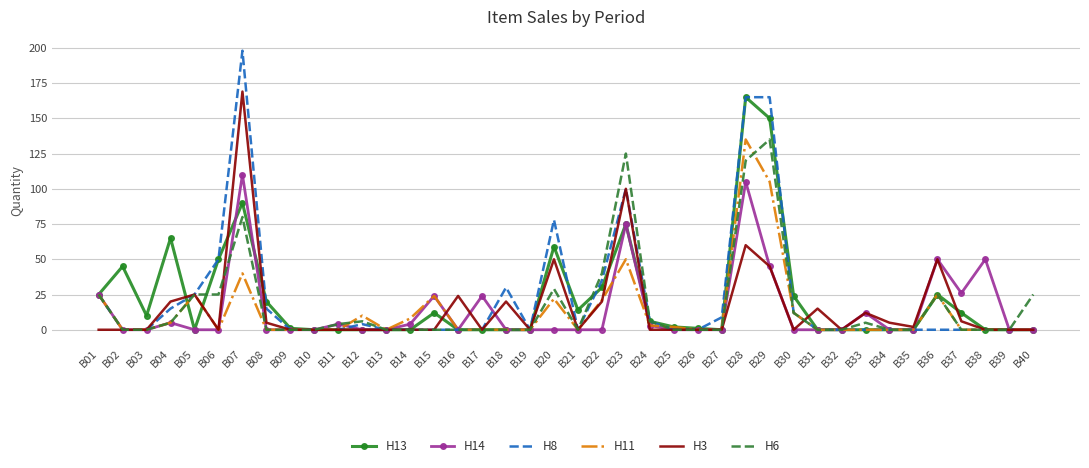

Is it true that H14 equals 58.3 at B39?

False